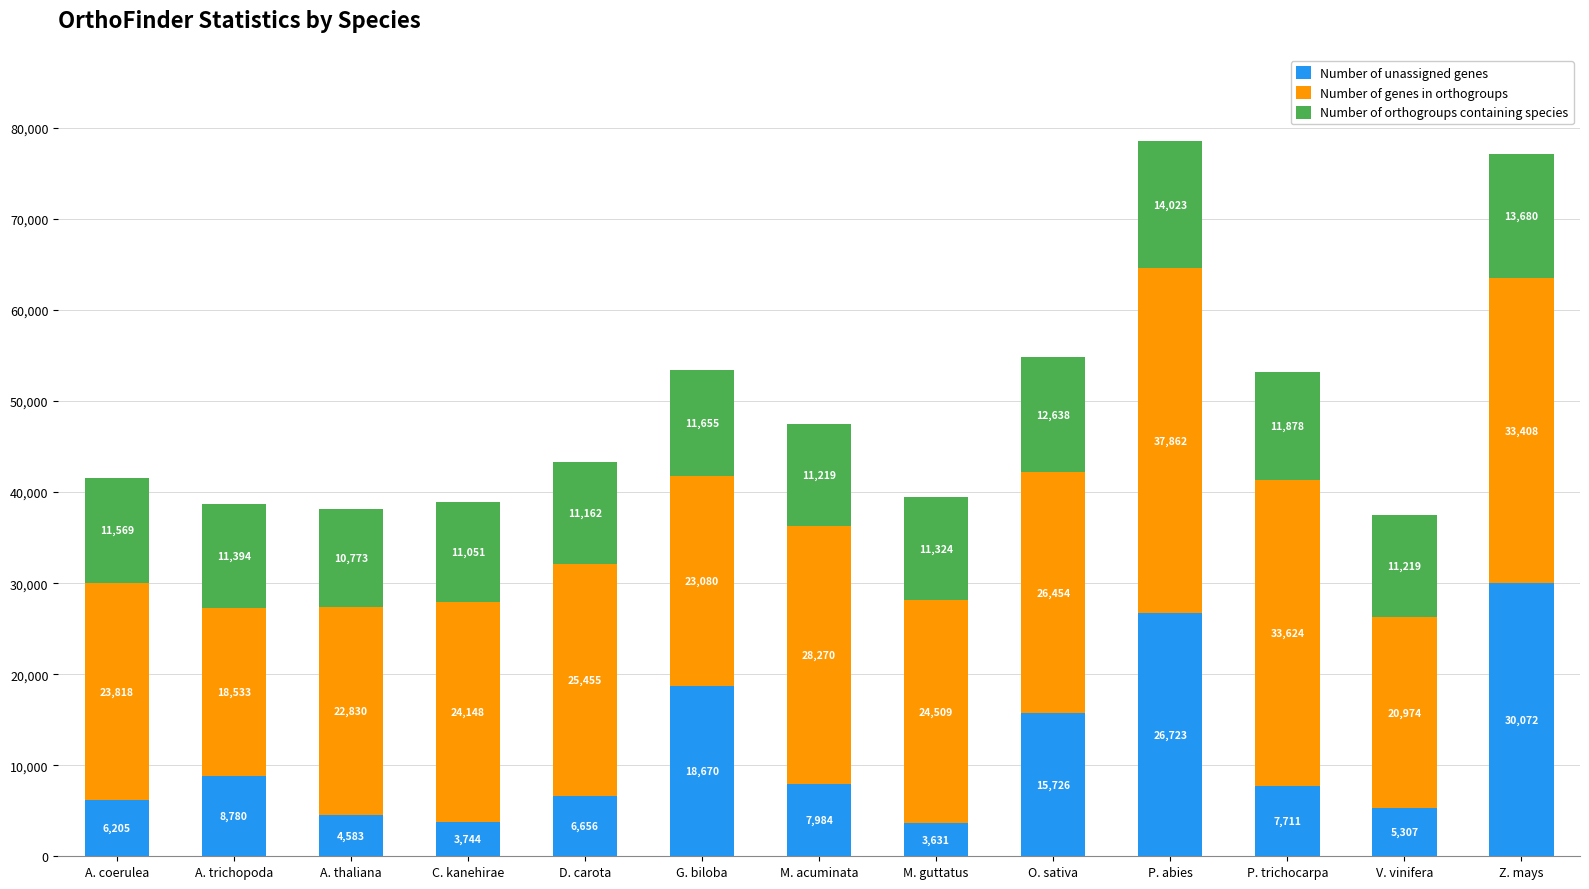

The value of Number of unassigned genes at A. coerulea is 8861. True or false?

False